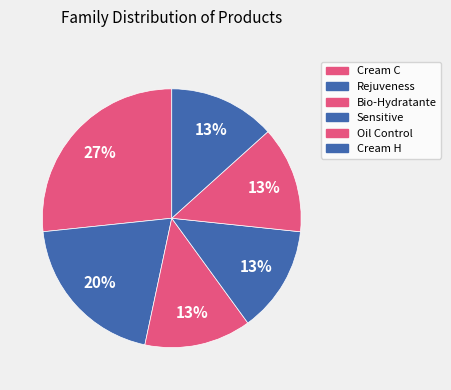

How many slices are in this pie chart?

6